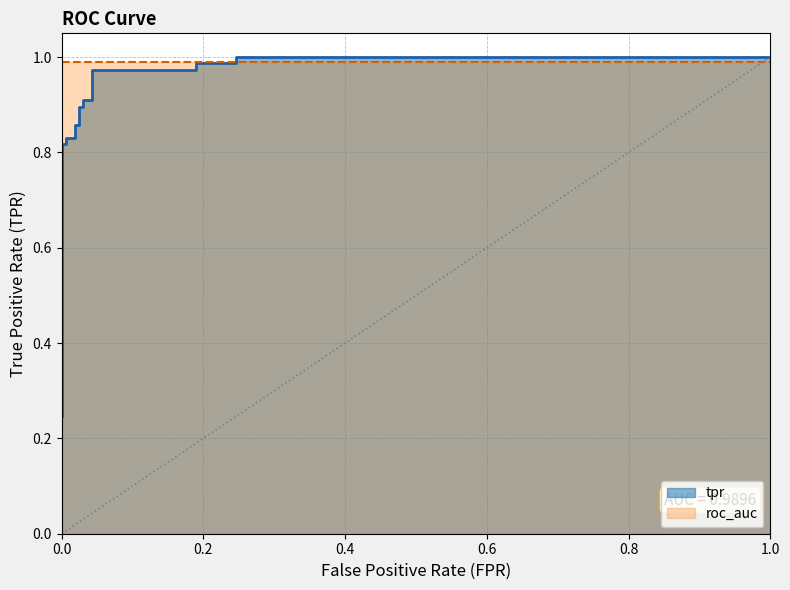

Is it true that the value at 0.0 is 0.5?

False